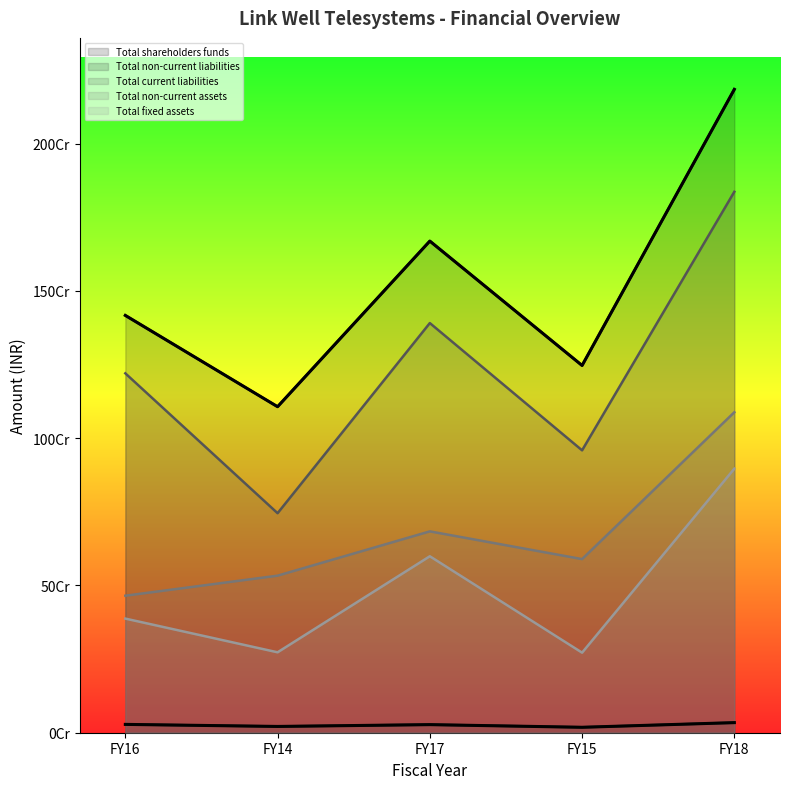

Is the value of Total non-current assets at FY17 greater than the value of Total fixed assets at FY17?

Yes